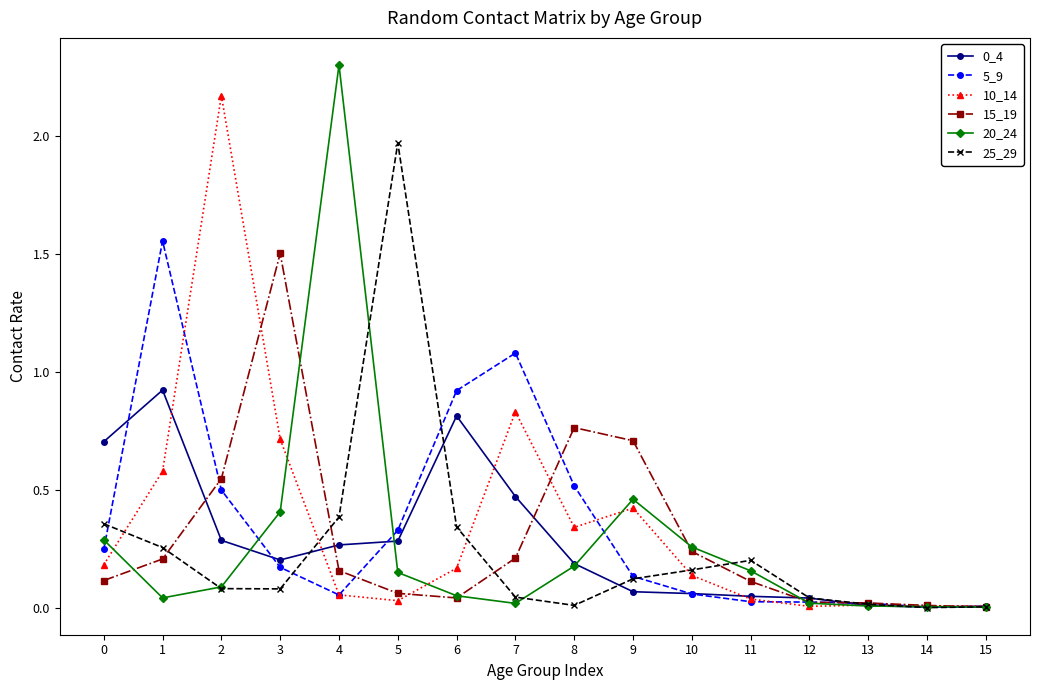

Which label corresponds to the largest value in the chart?

4